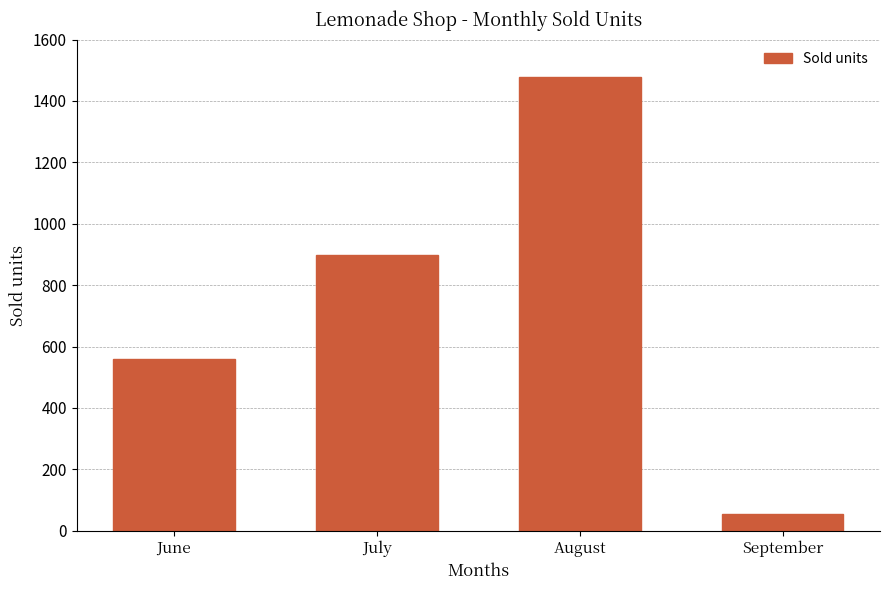

What is the change in value from June to August?

+918